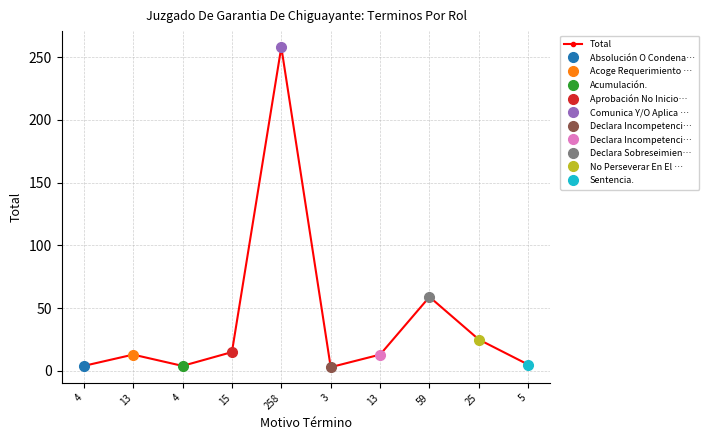

What is the minimum value shown in the chart?

3